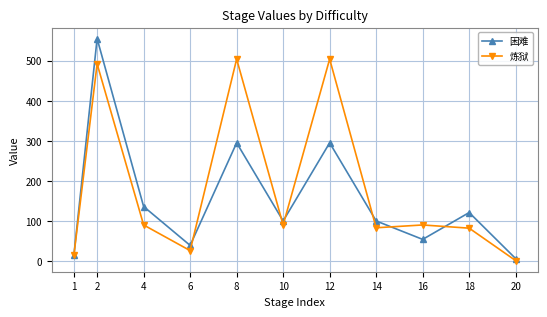

What is the difference between the maximum and minimum values in the 困难 series?

549